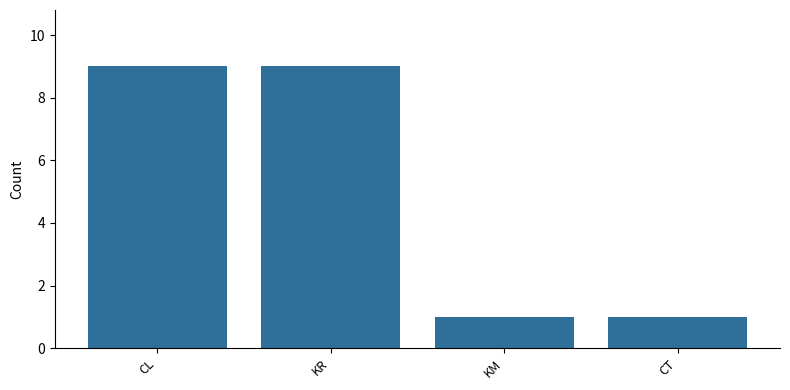

What is the label of the 2nd bar from the left?

KR